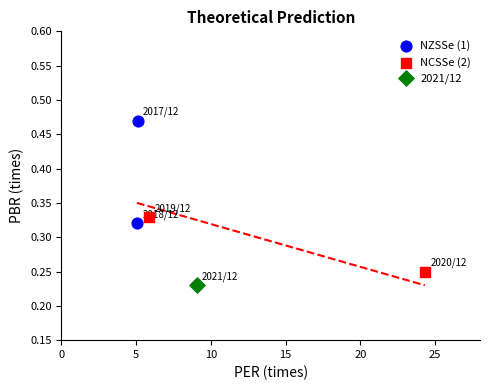

Which series reaches the minimum Y coordinate?

2021/12